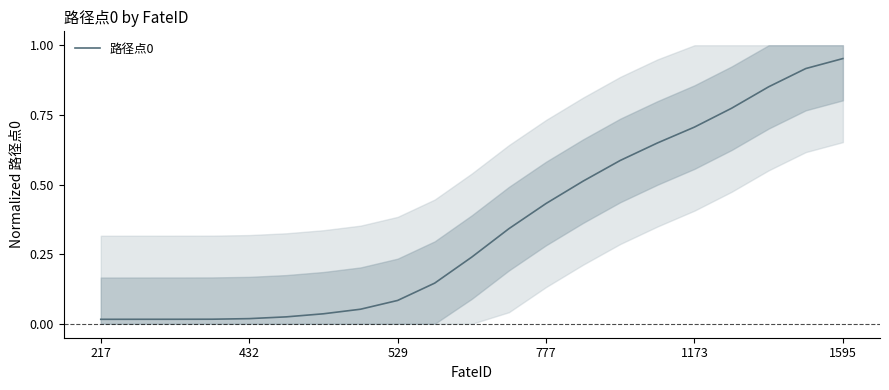

What is the difference between the maximum and minimum values?

0.9